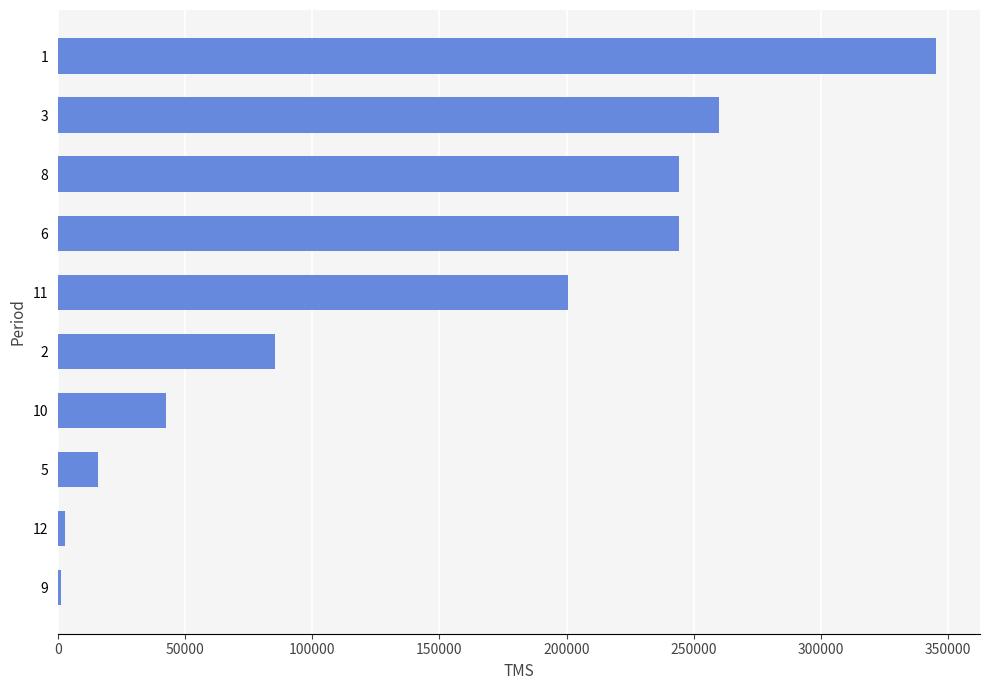

The value at 1 is 177432.9. True or false?

False